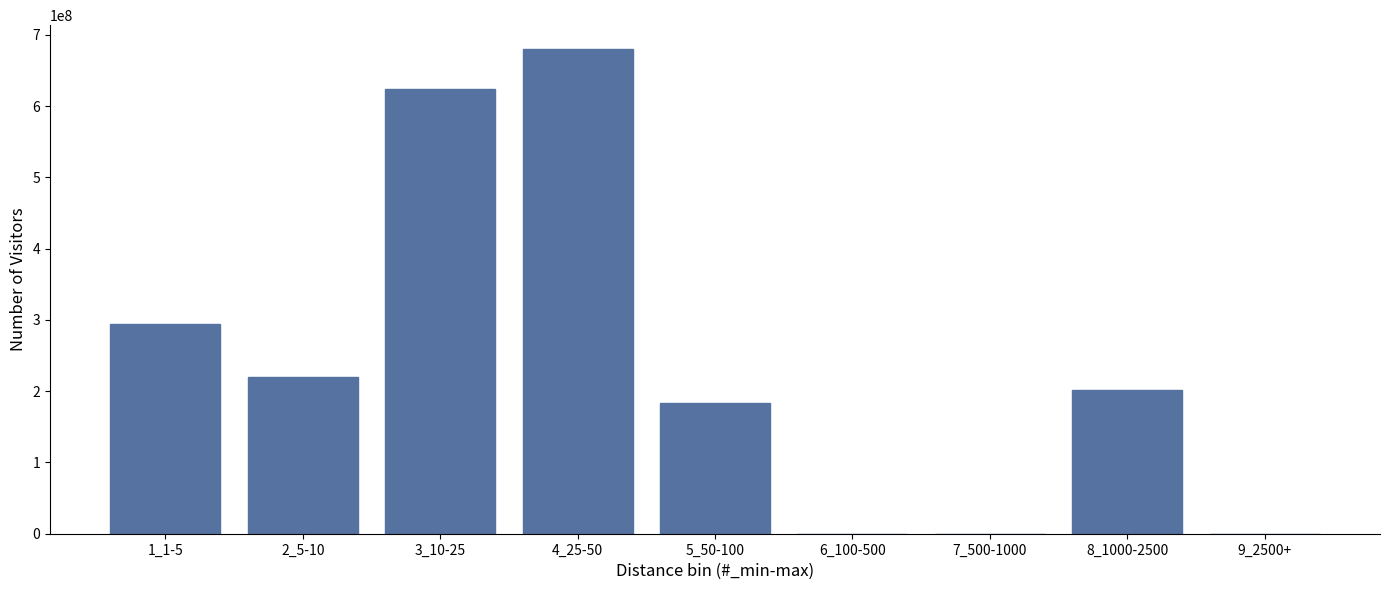

Reading left to right, list all the values displayed in this chart.

1_1-5=293866666.7	2_5-10=220400000.0	3_10-25=624466666.7	4_25-50=679566666.7	5_50-100=183666666.7	6_100-500=0.0	7_500-1000=0.0	8_1000-2500=202033333.3	9_2500+=0.0